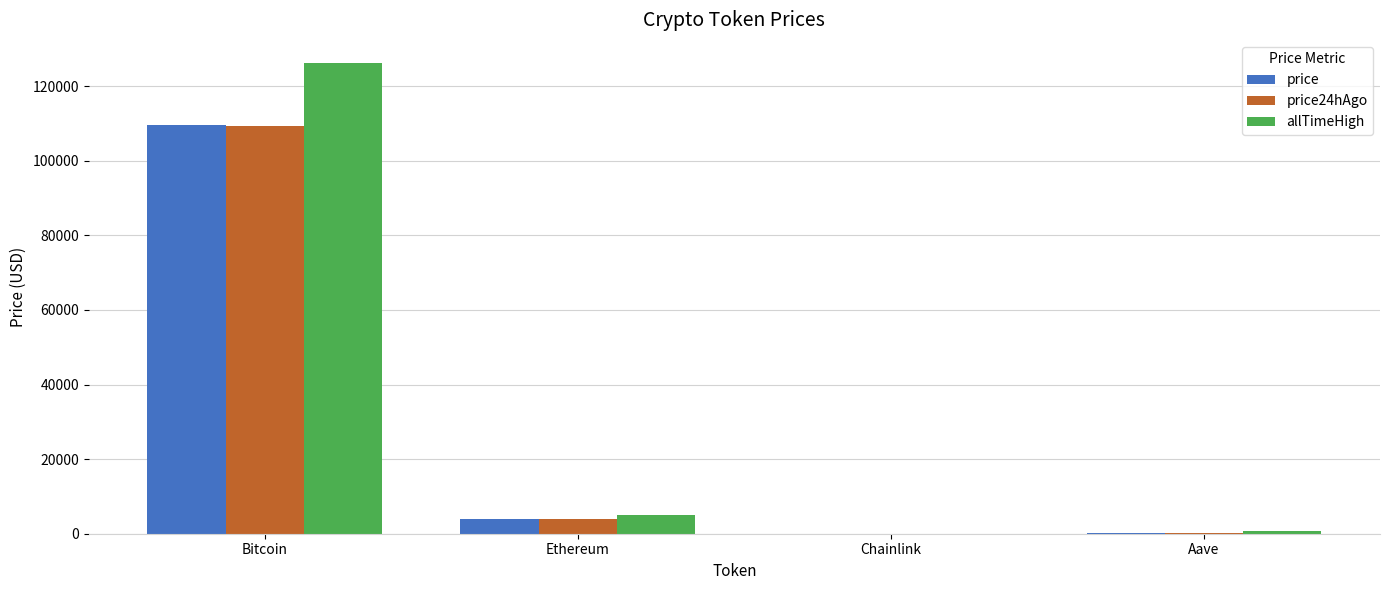

At which label is allTimeHigh closest to 63066?

Ethereum